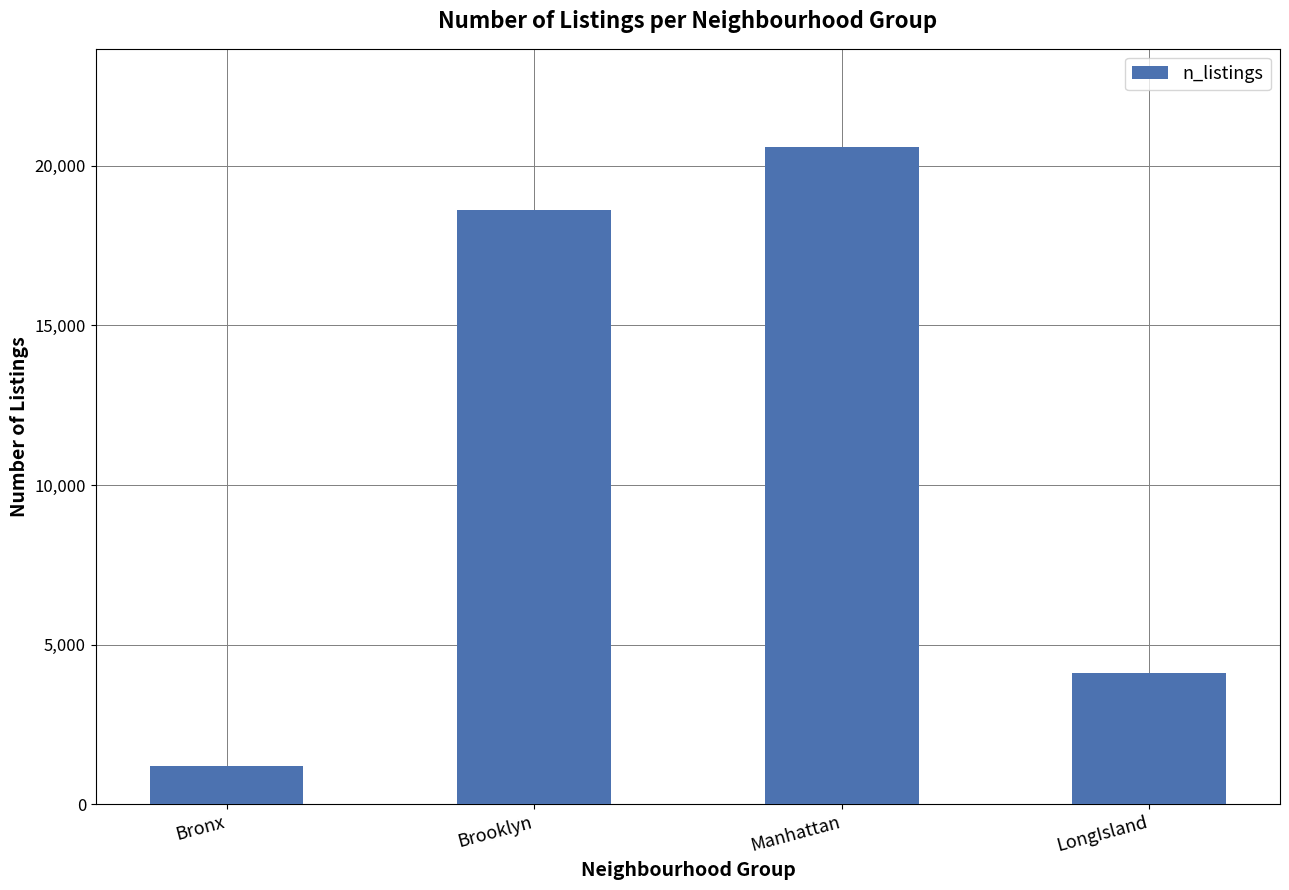

What is the sum of all values?

44516